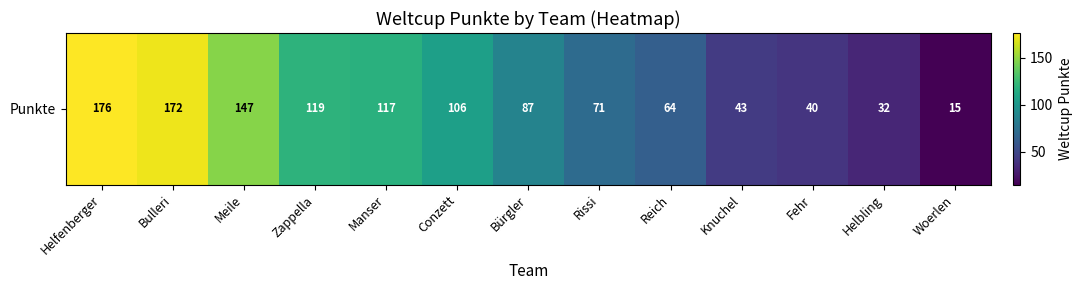

Reading left to right, transcribe all the data shown in this chart.

176	172	147	119	117	106	87	71	64	43	40	32	15